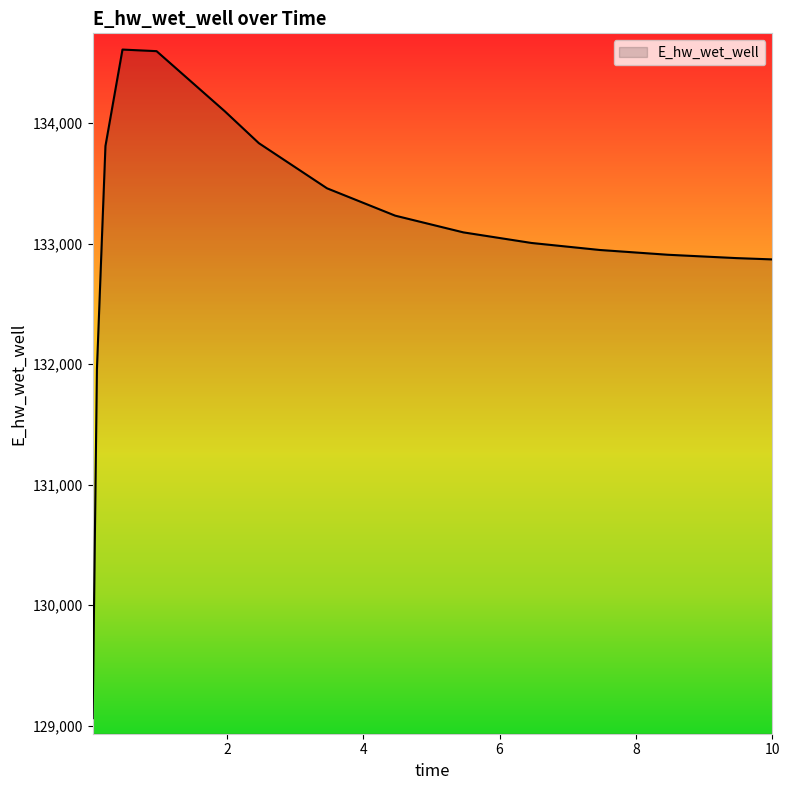

Does the chart have visible grid lines?

No